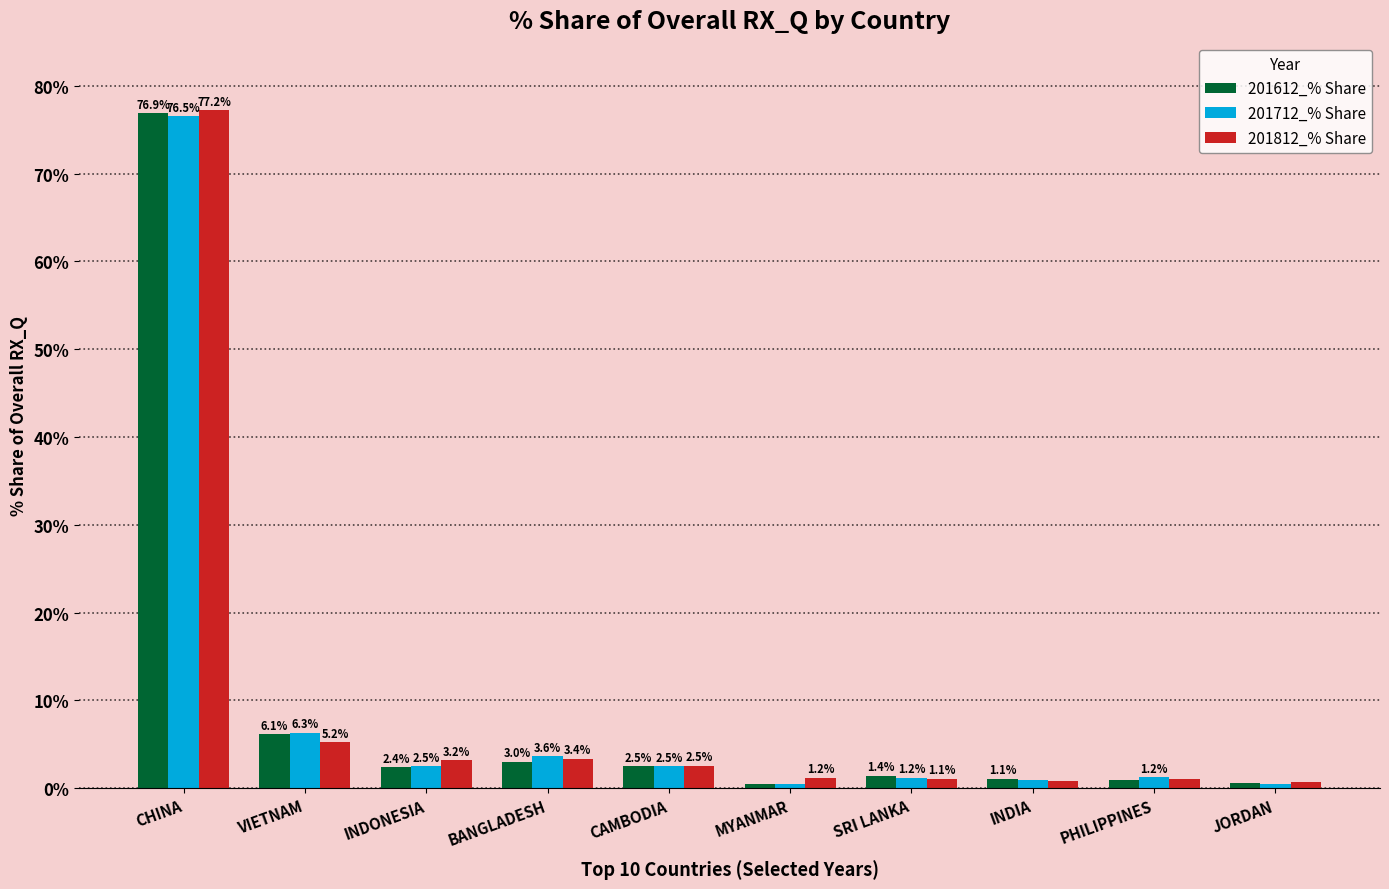

Which category has the highest value in the 201612_% Share series?

CHINA